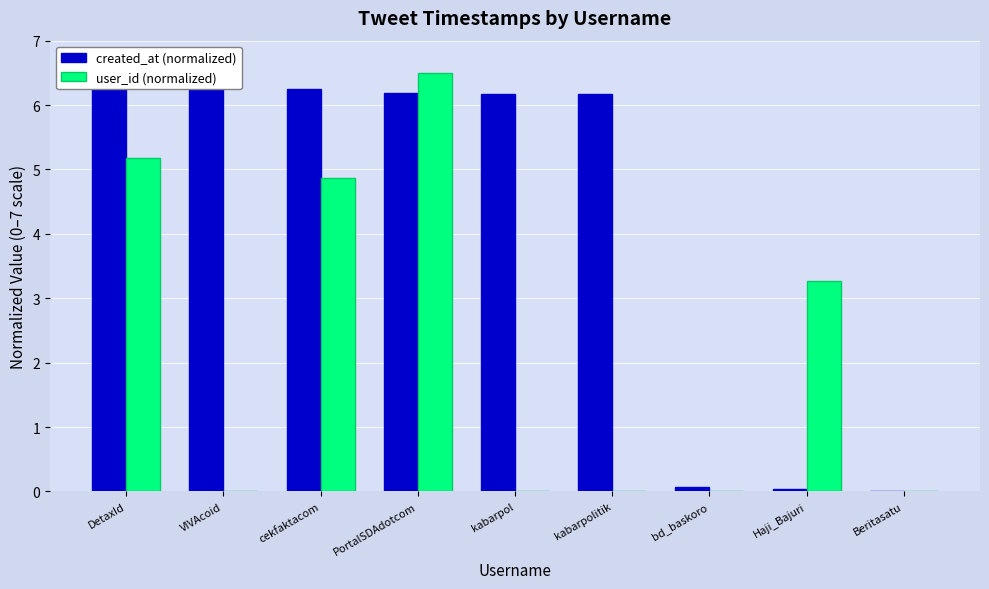

The value of user_id (normalized) at kabarpol is 0.0. True or false?

True